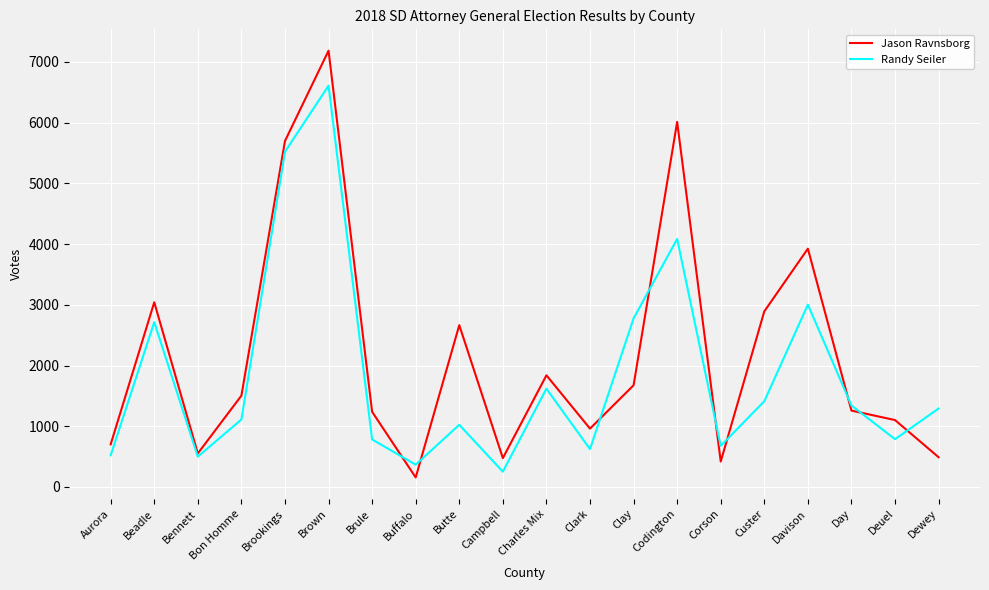

Is it true that Randy Seiler equals 749 at Beadle?

False